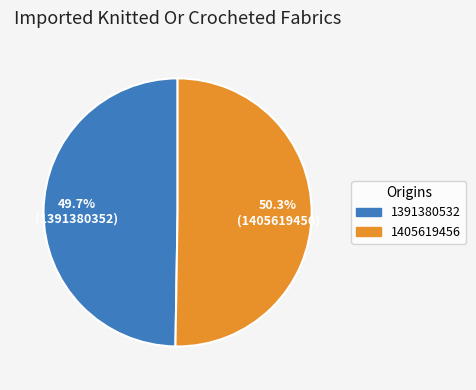

Does any single category account for the majority?

Yes